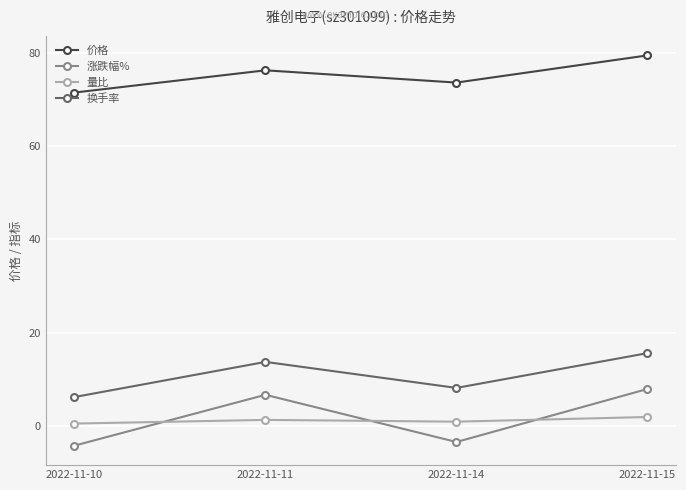

Rank the series by their maximum value, from lowest to highest.

量比, 涨跌幅%, 换手率, 价格